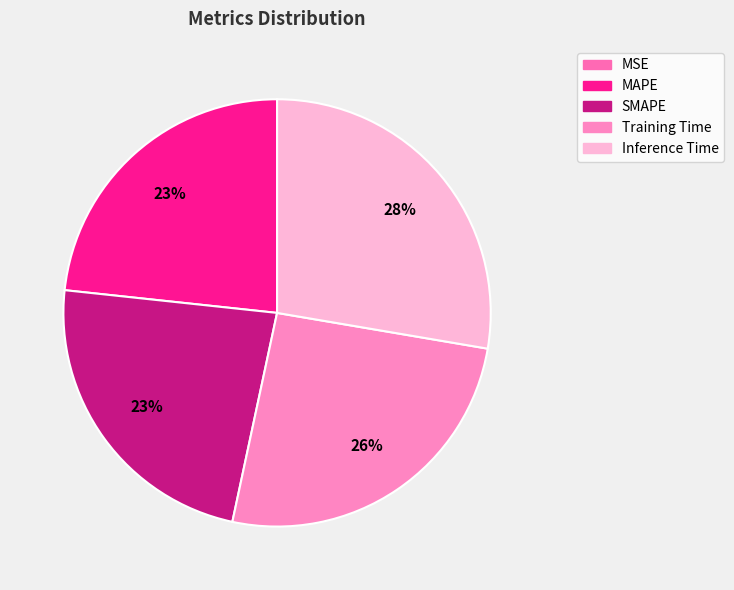

Is there any slice that represents more than half of the pie?

No